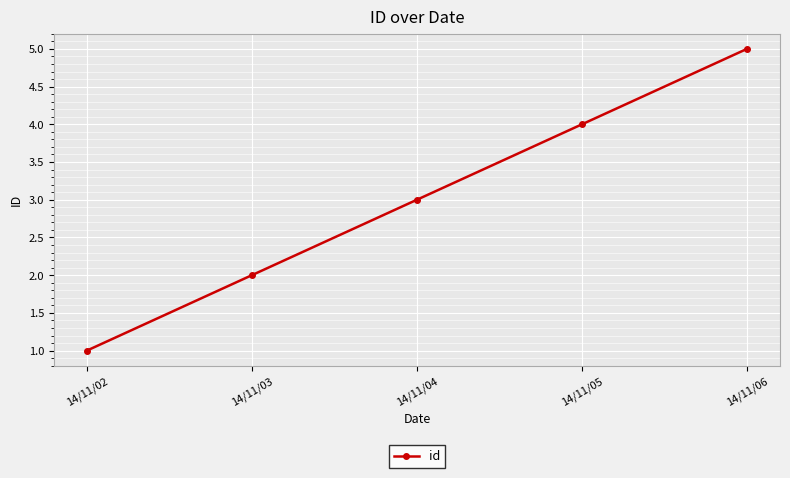

Which has a higher value, 14/11/03 or 14/11/05?

14/11/05